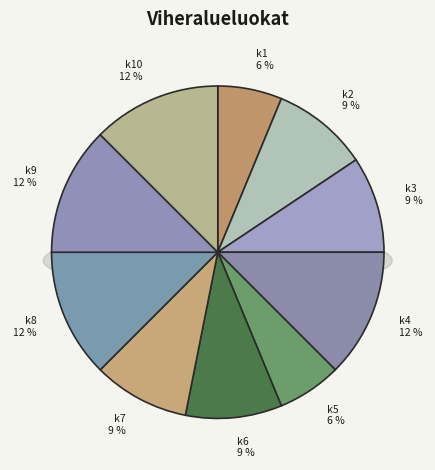

Do k1 and k7 together represent more than half of the pie?

No